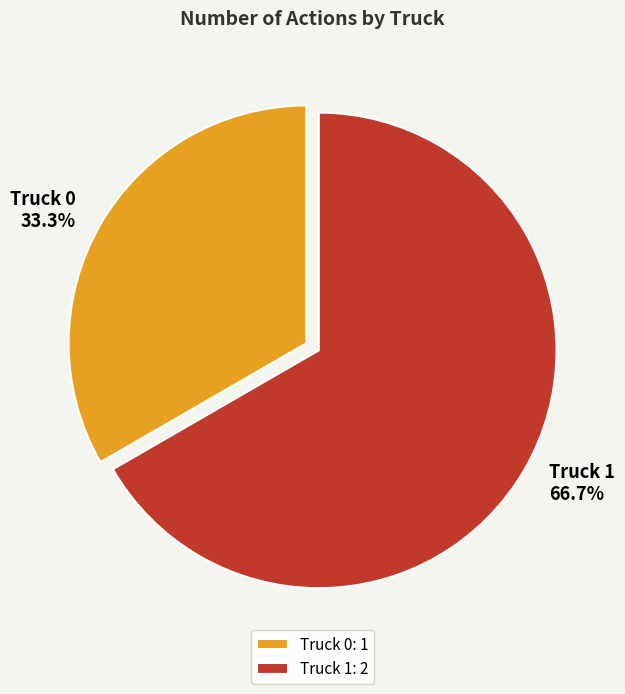

To the nearest percent, what is the difference between the largest and smallest slice percentages?

33%